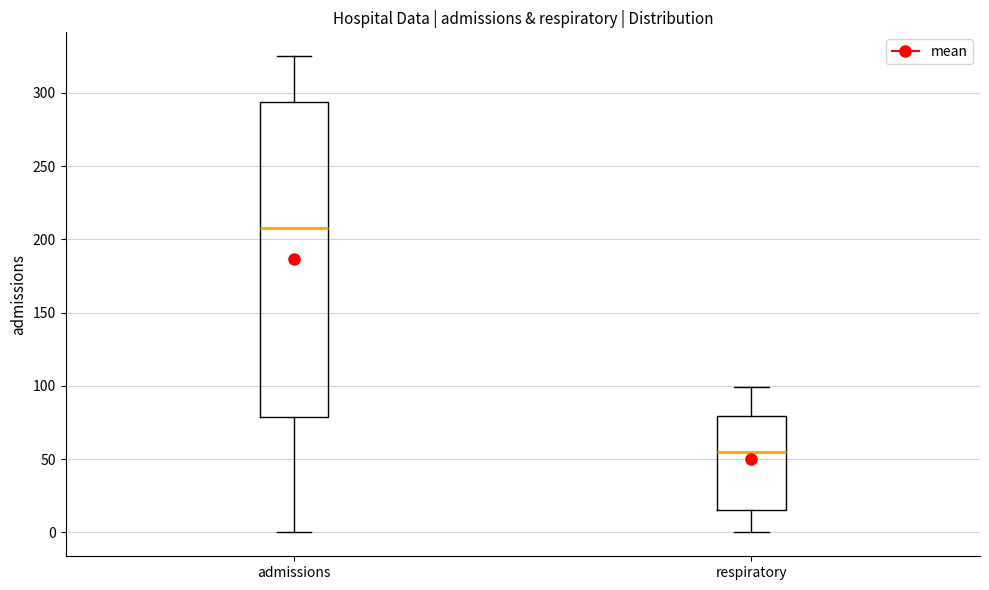

Reading left to right, transcribe this box plot: for each box, give where its median line is, the range the box spans, and where its two whiskers end, as read against the y-axis. The values are not printed on the chart, so give them approximately, as read against the axis.

admissions: median 210, box 80 to 295, whiskers 0 to 325
respiratory: median 55, box 15 to 80, whiskers 0 to 100